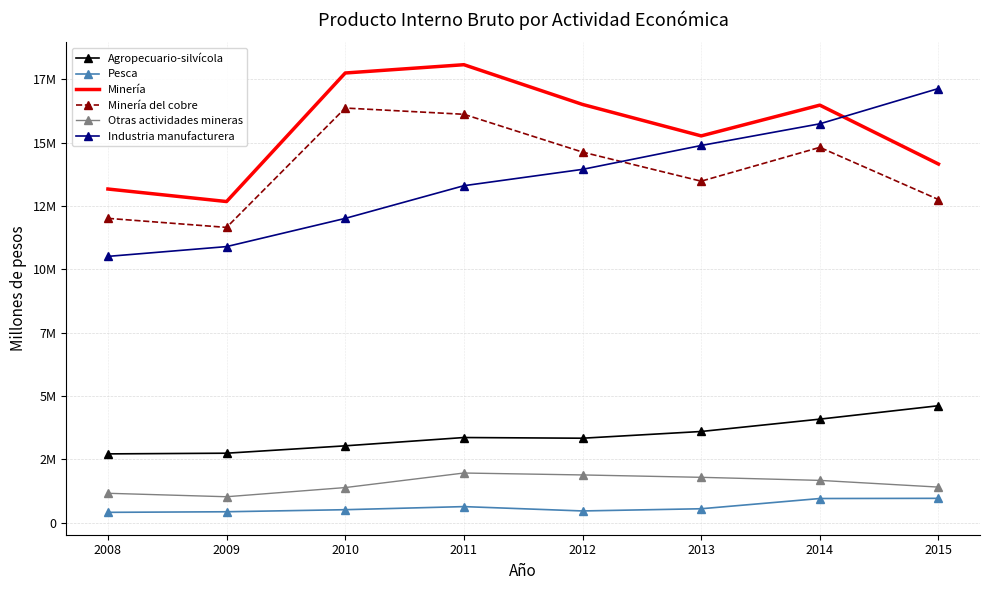

Between 2008 and 2011, which series saw the biggest shift?

Minería